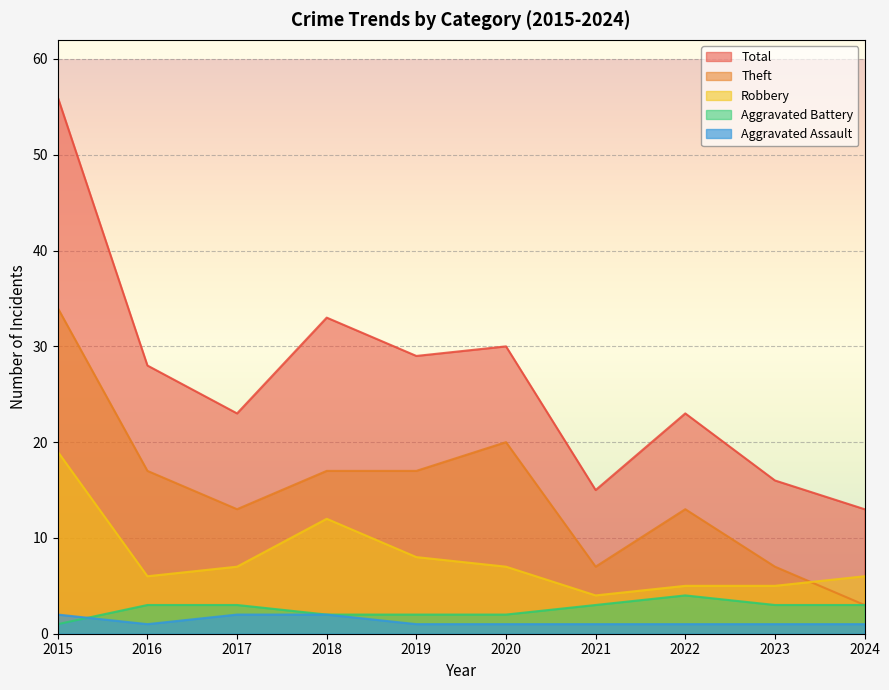

Where is Aggravated Battery nearest to the value 2?

2018